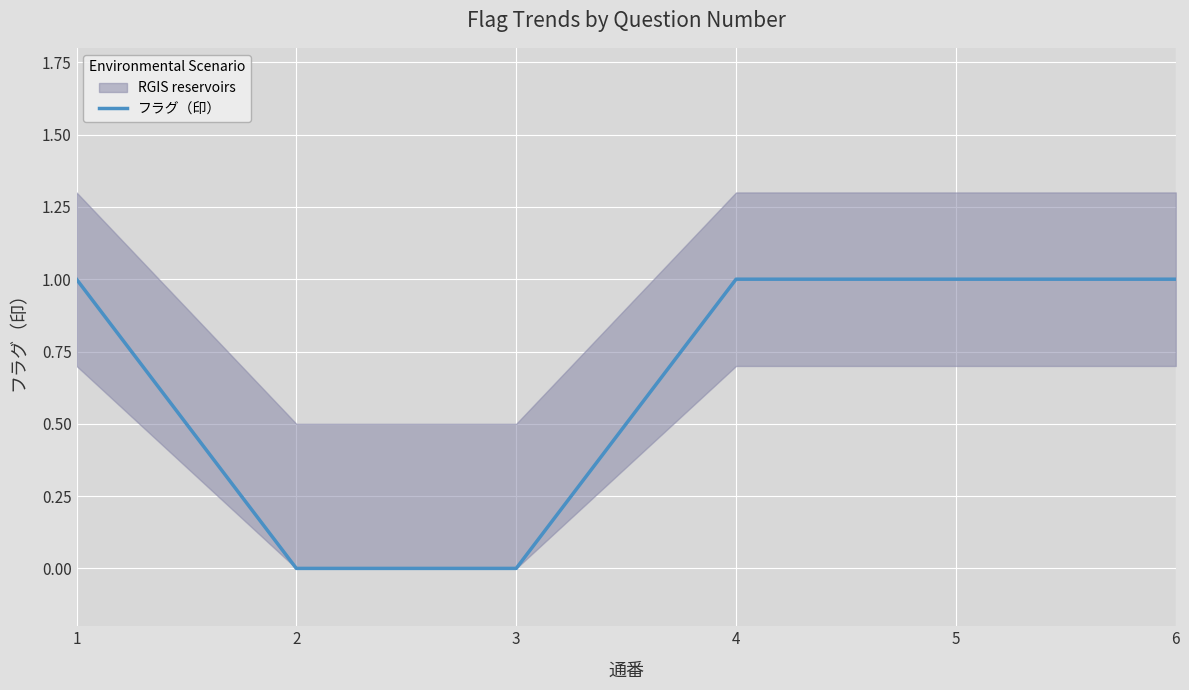

What is the difference between the values at 6 and 3?

1